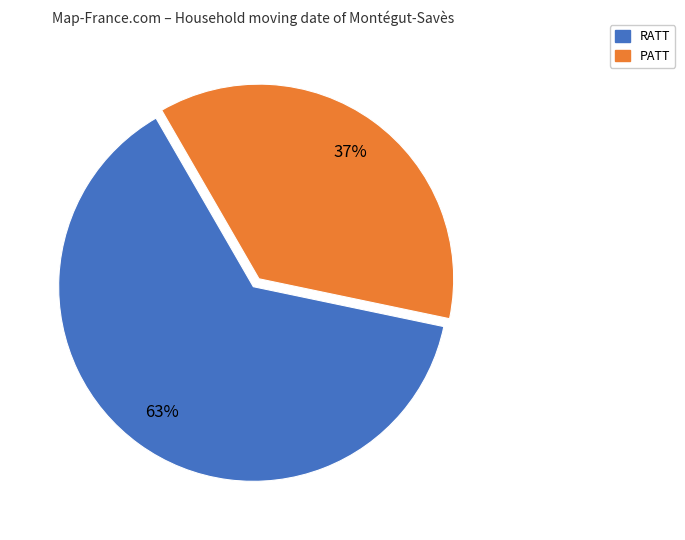

Is it true that RATT is 63% of the pie?

True